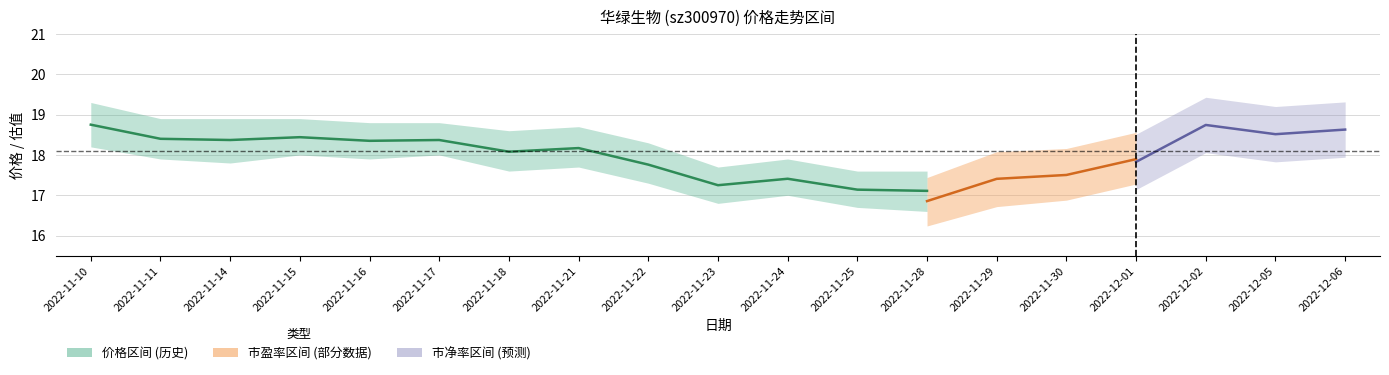

True or false: 市净率 and 市盈率 cross at least once.

False